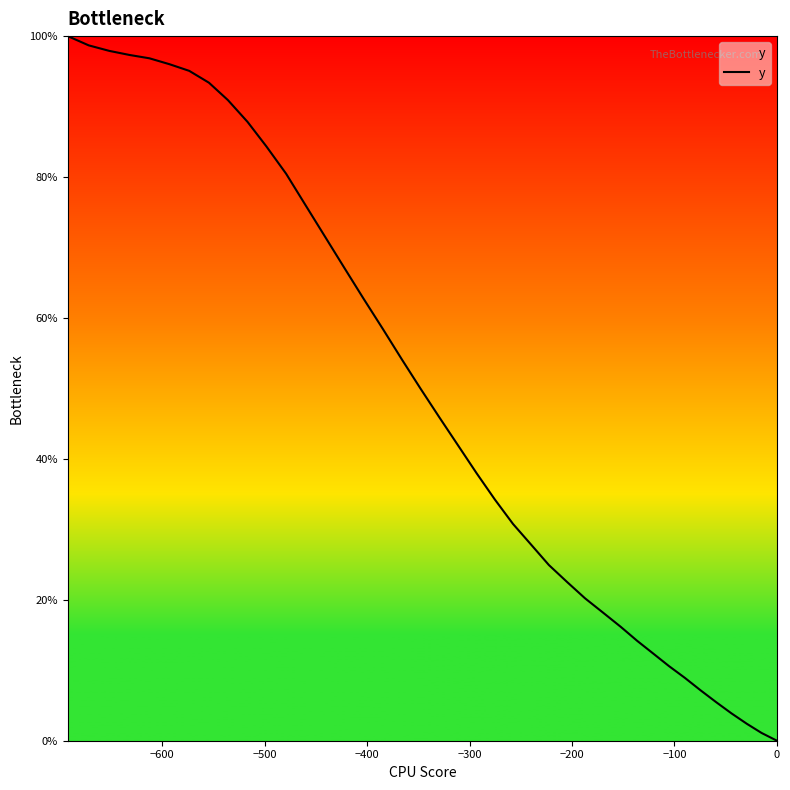

How many categories are shown in the chart?

40